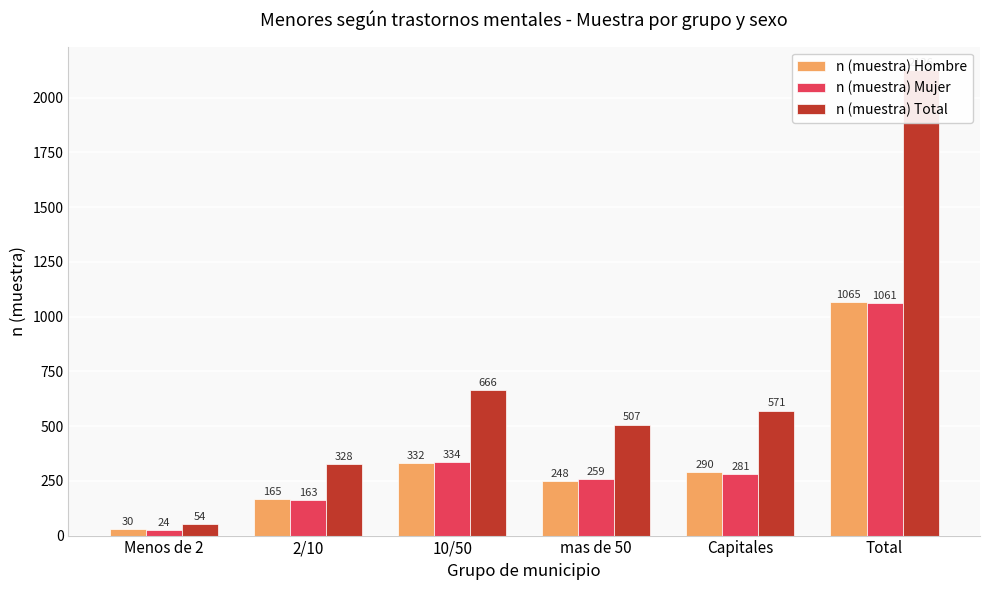

At which category is the sum across all series the highest?

Total